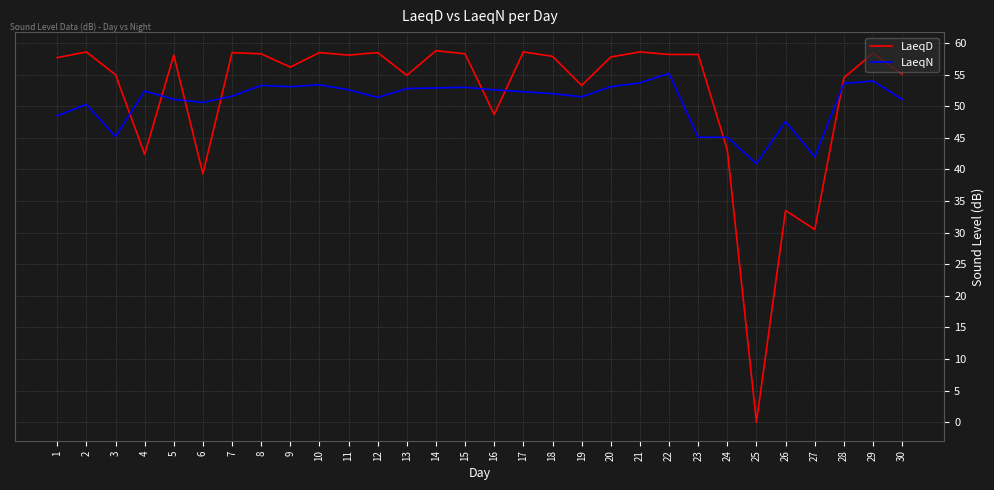

The LaeqN series shows 24.8 at 3. True or false?

False